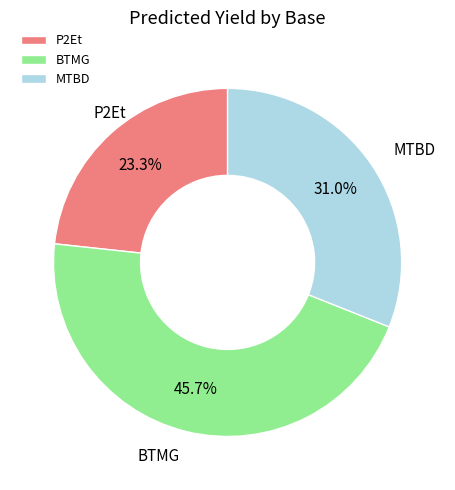

Rank the categories by value from highest to lowest.

BTMG, MTBD, P2Et